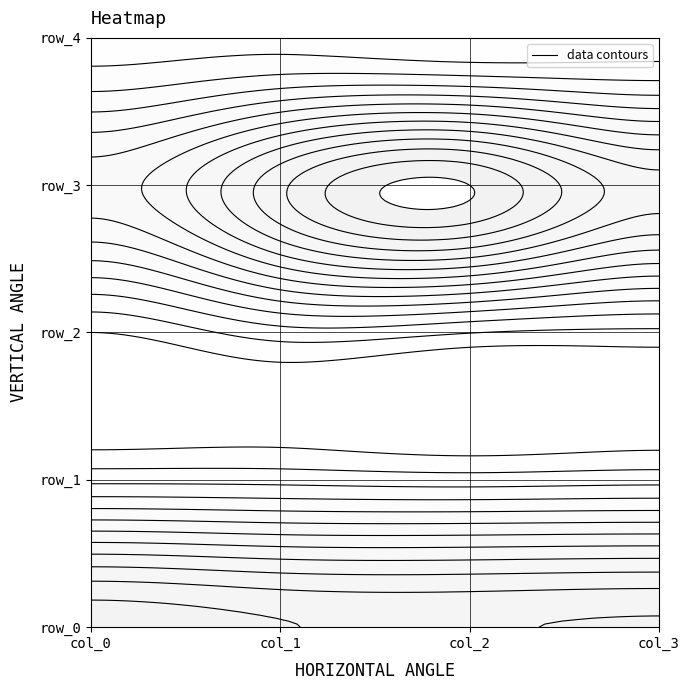

Count the row_2 values in the range 0 to 1.

4